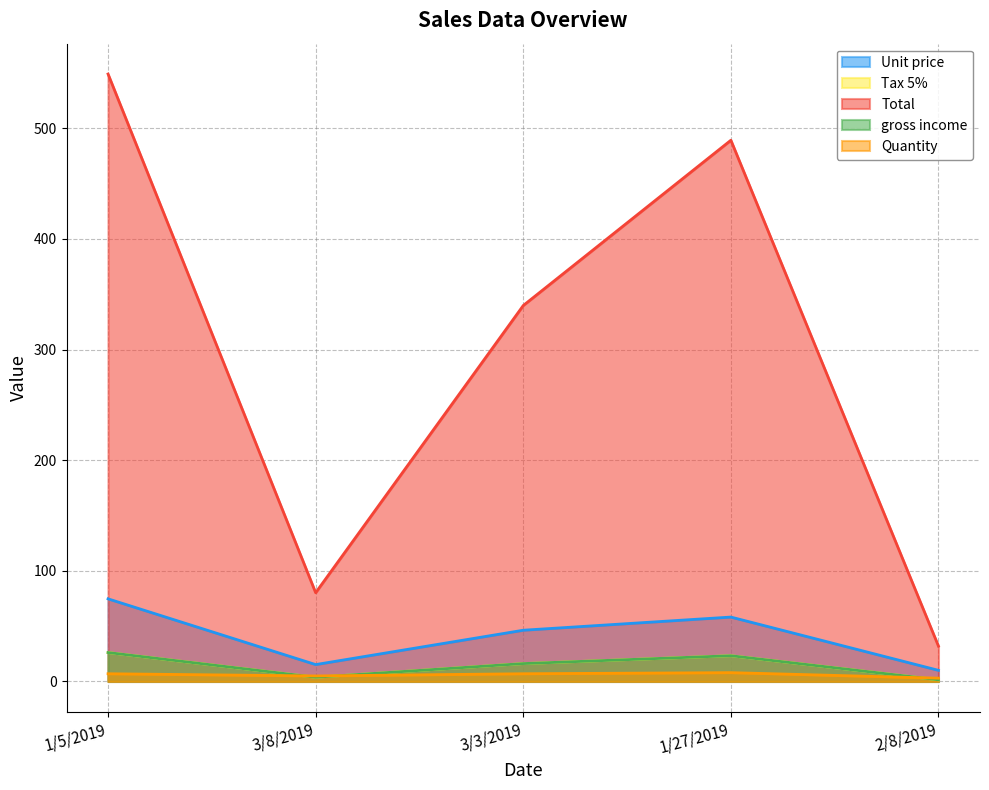

Reading right to left, transcribe all the data shown in this chart.

Unit price: 10.1	58.2	46.3	15.3	74.7
Tax 5%: 1.5	23.3	16.2	3.8	26.1
Total: 31.9	489.1	339.8	80.2	549.0
gross income: 1.5	23.3	16.2	3.8	26.1
Quantity: 3.0	8.0	7.0	5.0	7.0